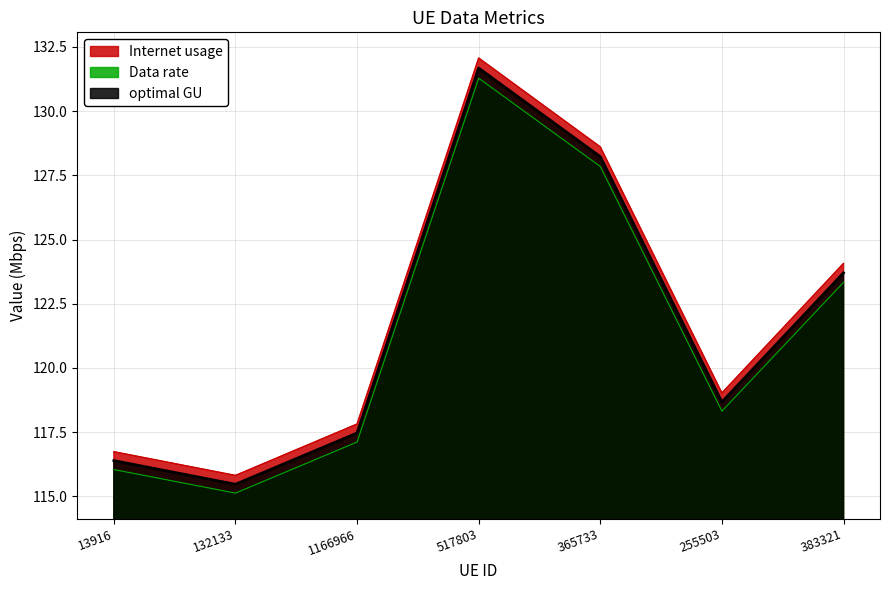

Reading left to right, list all the values displayed in this chart.

Internet usage: 13916=116.7	132133=115.8	1166966=117.8	517803=132.1	365733=128.6	255503=119.0	383321=124.1
Data rate: 13916=116.0	132133=115.1	1166966=117.1	517803=131.3	365733=127.8	255503=118.3	383321=123.3
optimal GU: 13916=116.4	132133=115.5	1166966=117.5	517803=131.7	365733=128.2	255503=118.7	383321=123.7